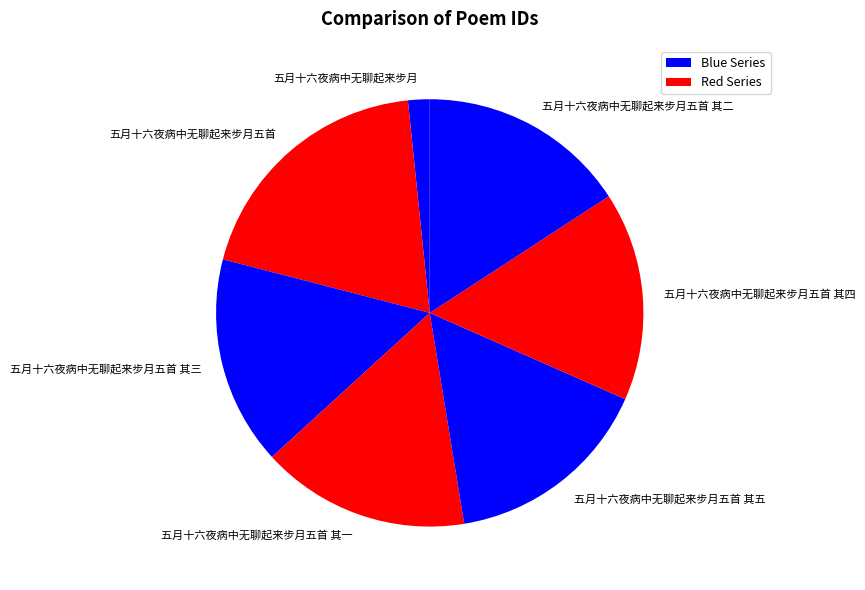

Between 五月十六夜病中无聊起来步月五首 其四 and 五月十六夜病中无聊起来步月, which is larger?

五月十六夜病中无聊起来步月五首 其四